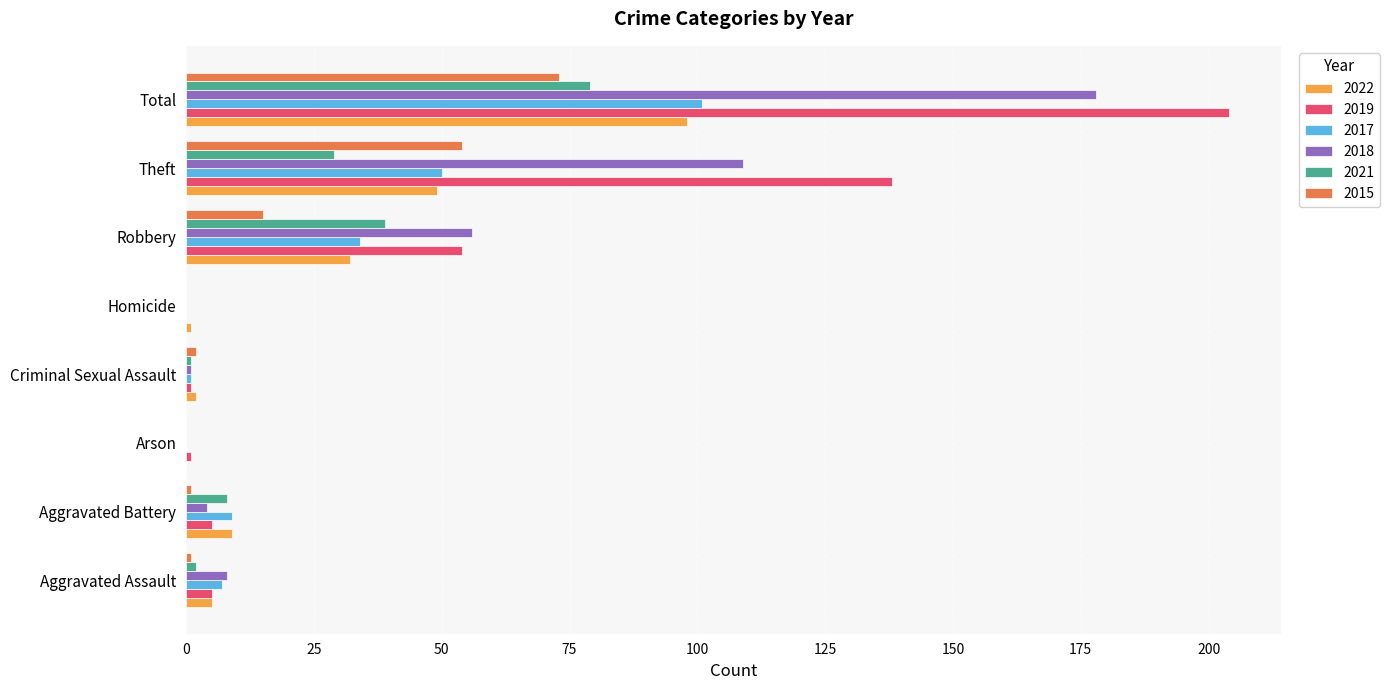

At which category is the sum across all series the highest?

Total